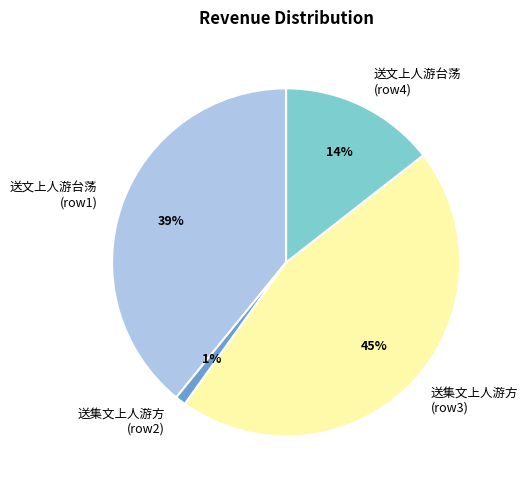

Which slice is the largest?

送集文上人游方 (row3)